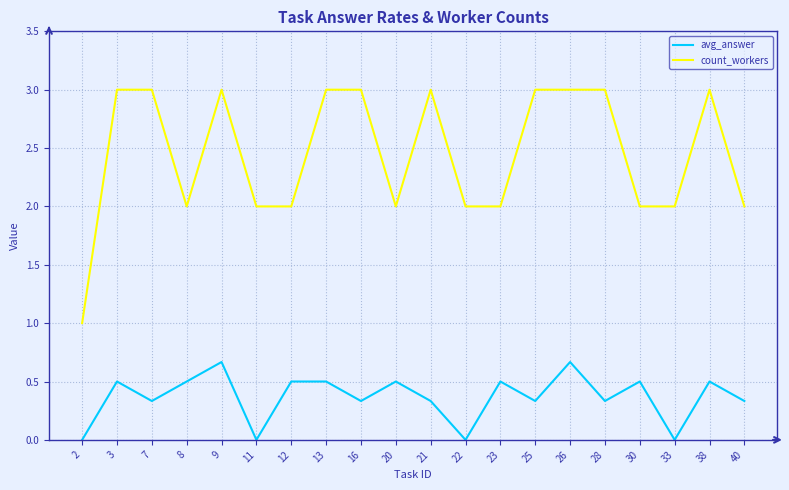

What is the highest value of the count_workers series?

3.0